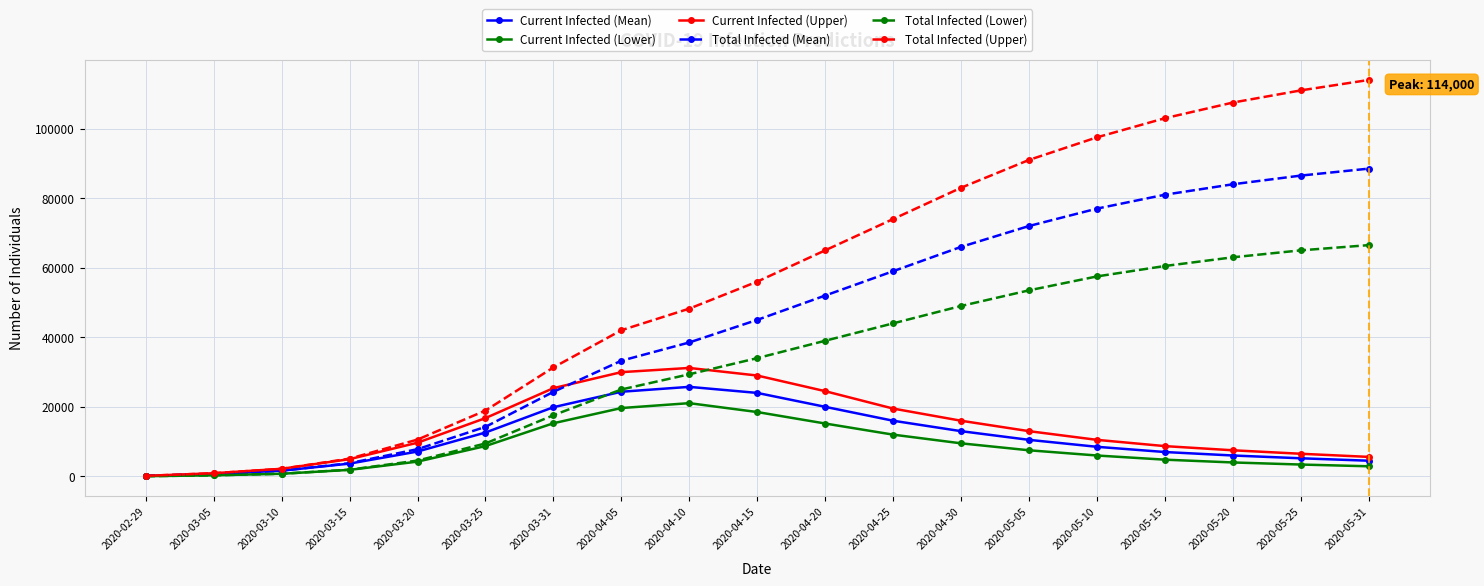

What is the label of the 19th point from the right?

2020-02-29